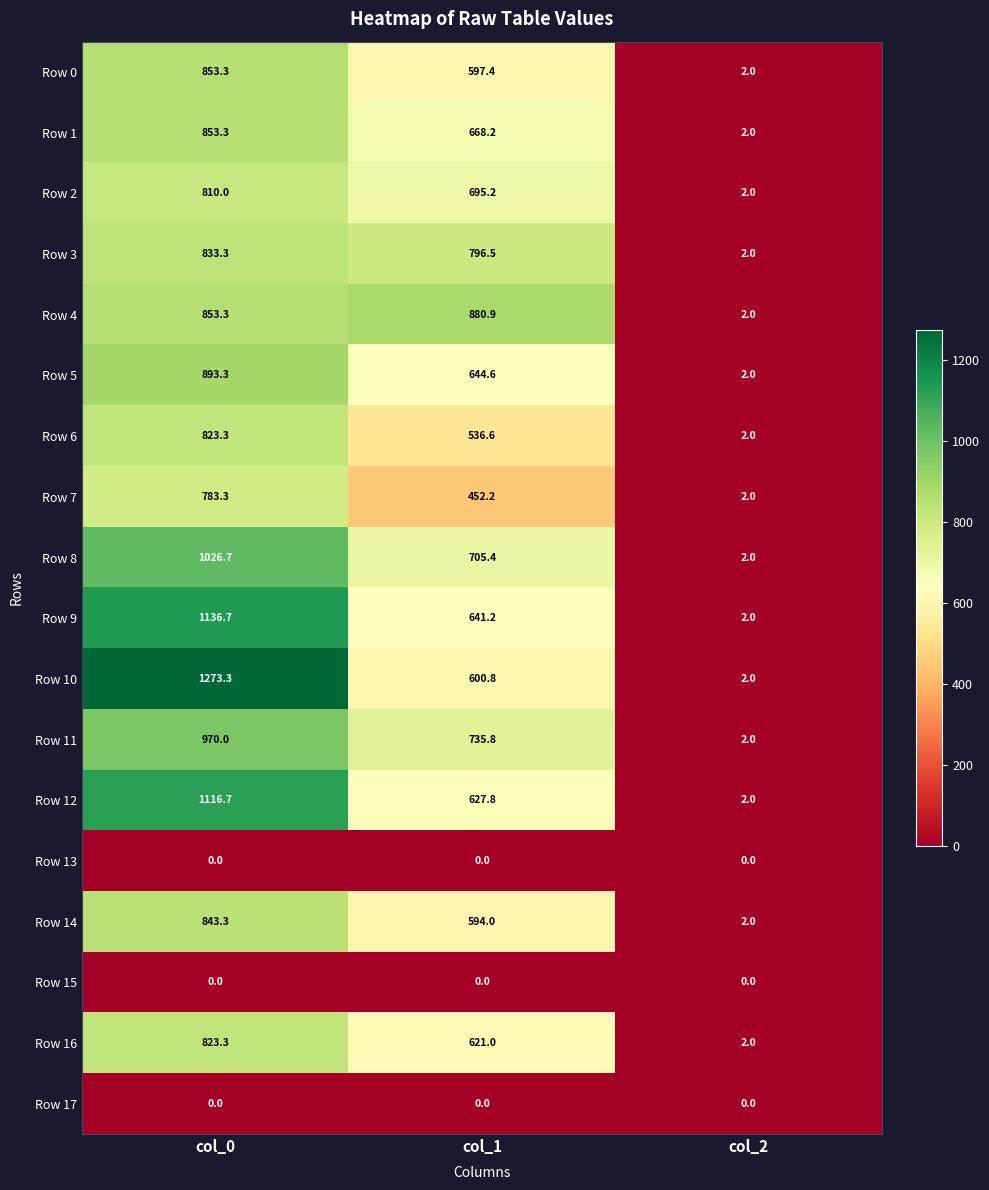

Where does the Row 9 series first go above 641?

col_0